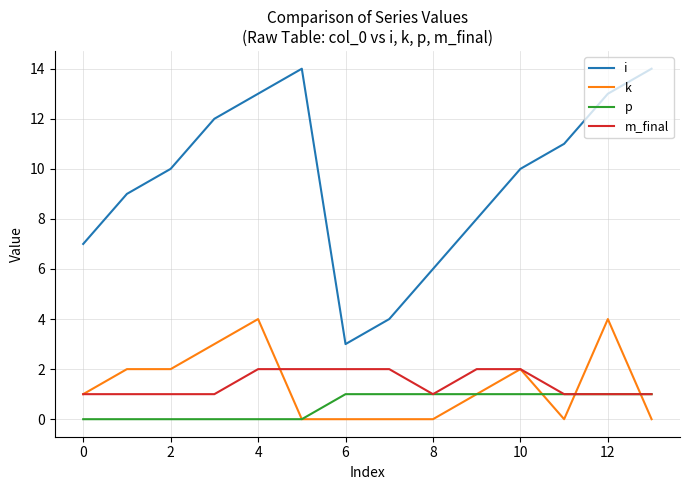

Which series has the largest range (max minus min)?

i